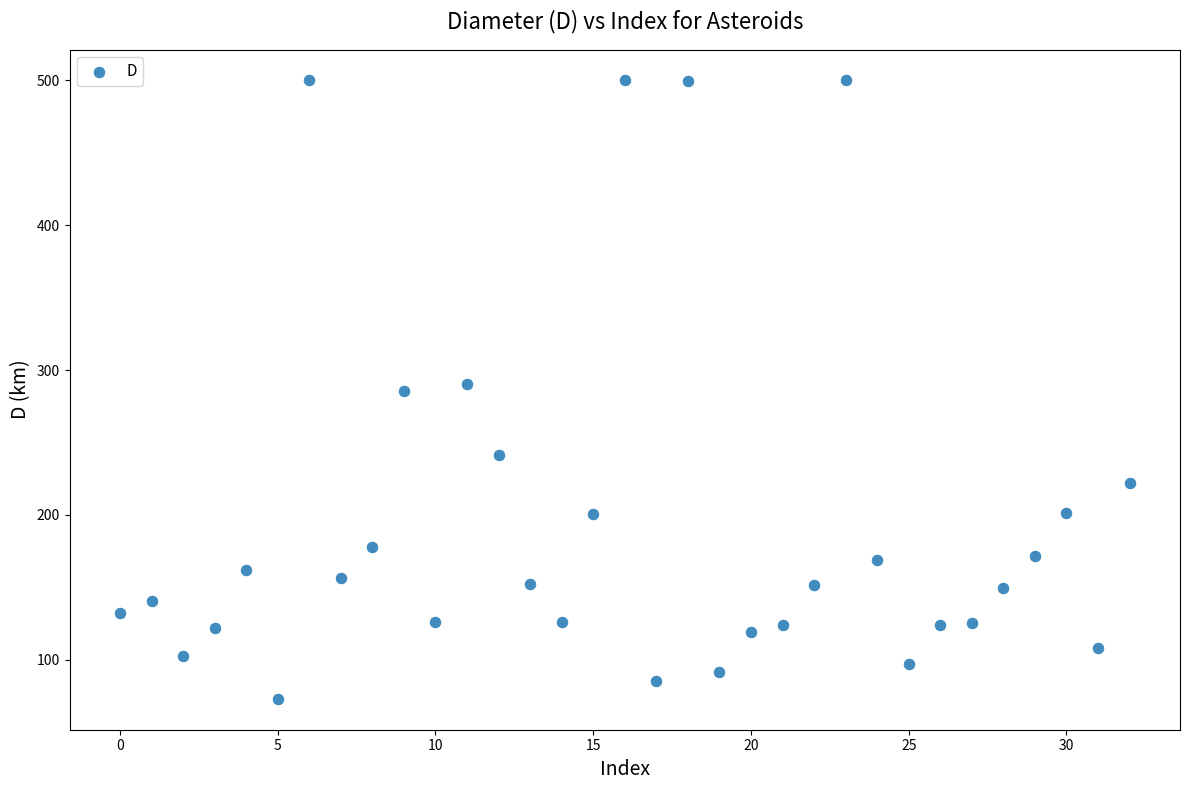

What is the range of Y values (max minus min)?

426.9